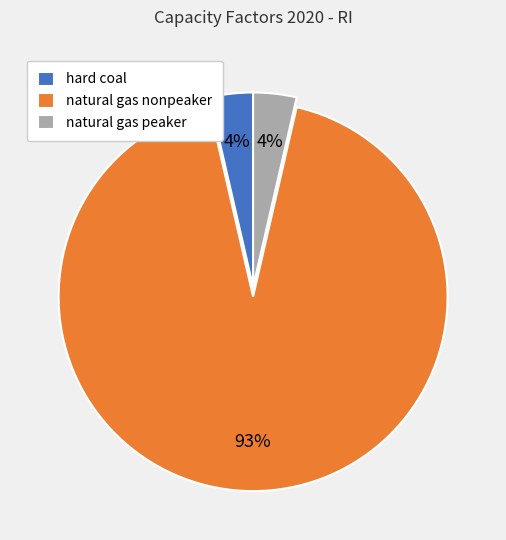

Is the sum of natural gas nonpeaker and natural gas peaker greater than half?

Yes